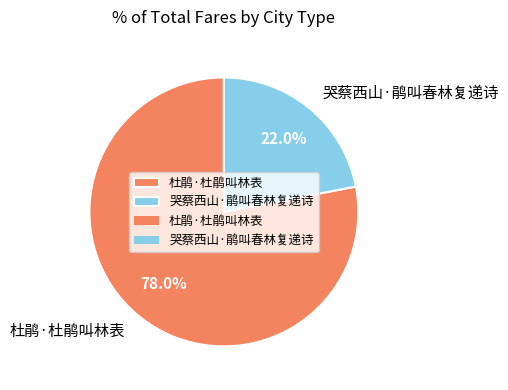

Do 哭蔡西山·鹃叫春林复递诗 and 杜鹃·杜鹃叫林表 together represent more than half of the pie?

Yes